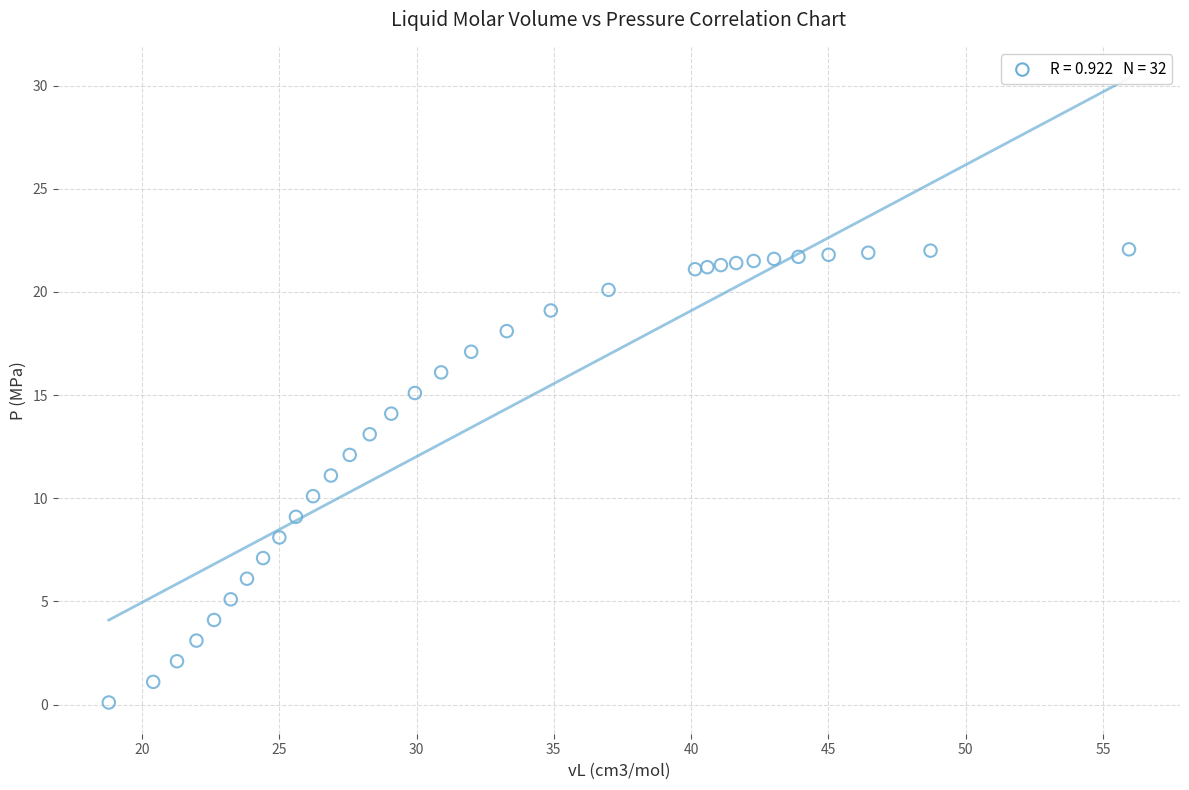

What is the range of Y values (max minus min)?

22.0